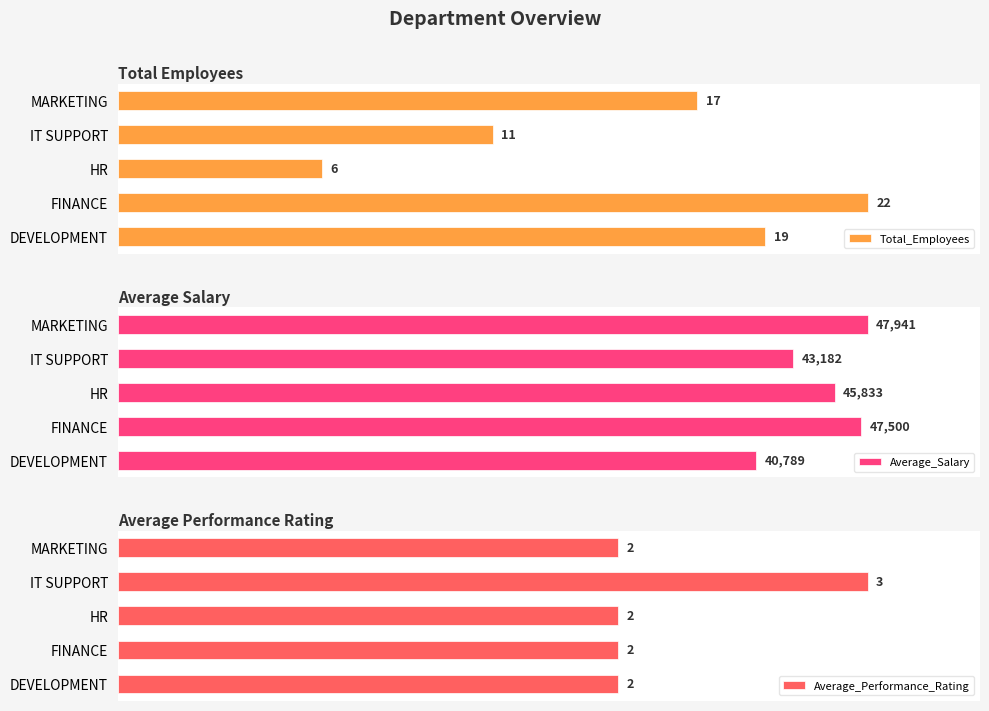

Where is Average_Salary nearest to the value 44365?

IT SUPPORT